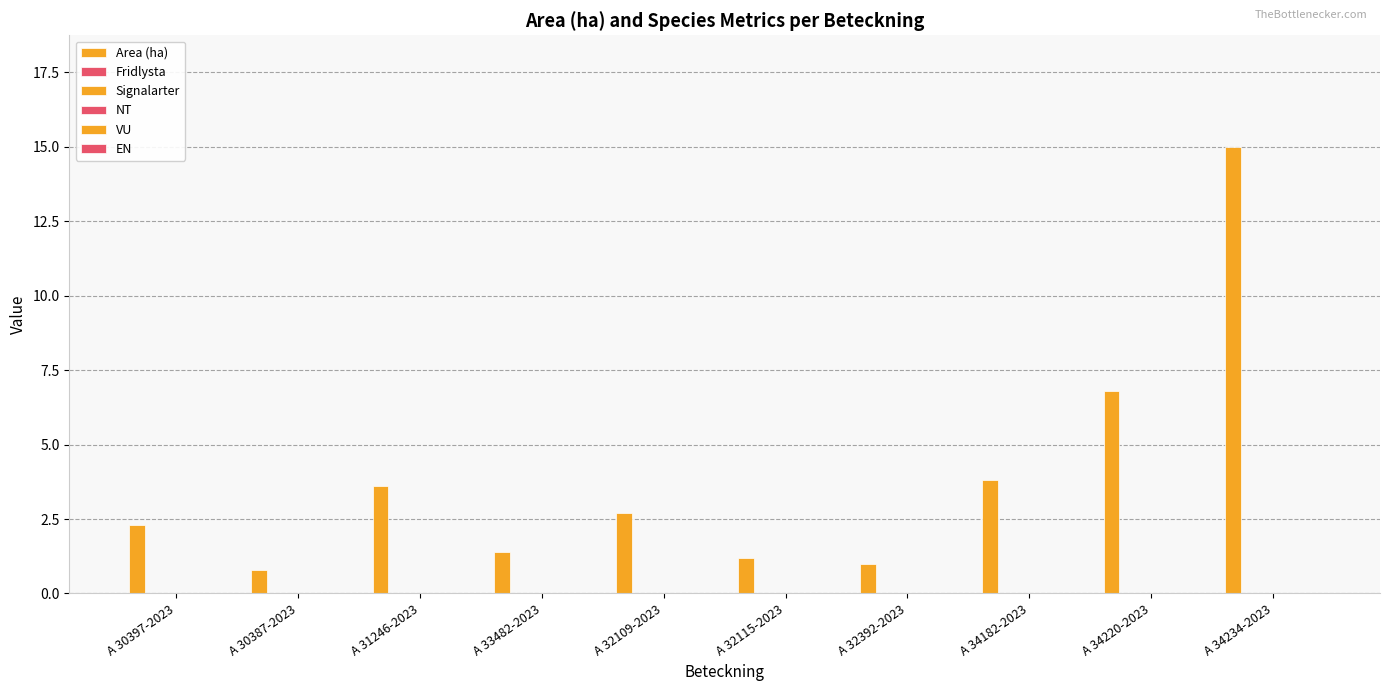

How many bars are there in total?

10